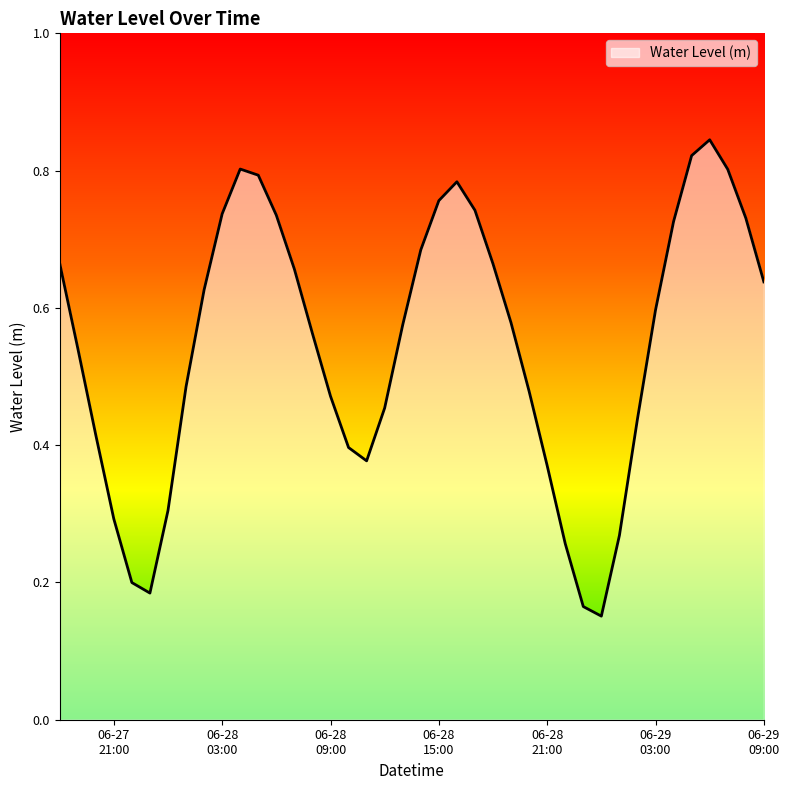

Which category has the lowest value across all series?

2023-06-29 00:00:00